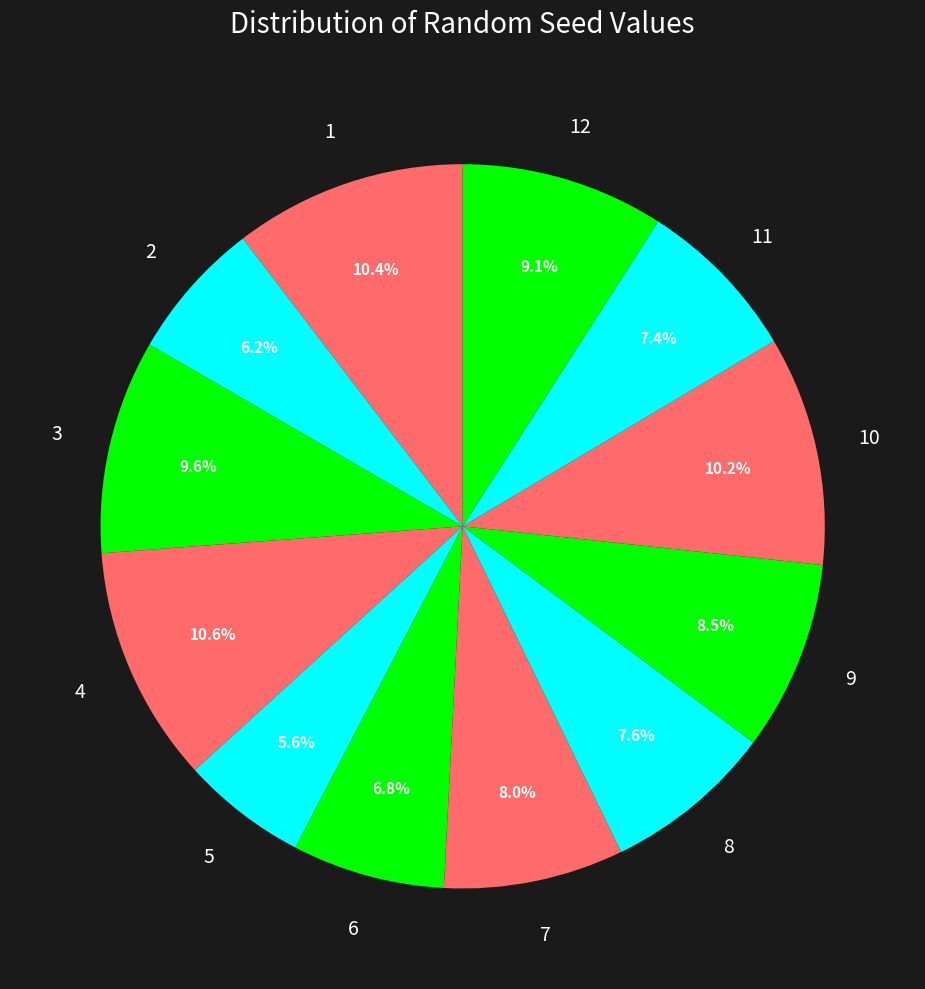

To the nearest percent, what portion does 2 represent?

6%